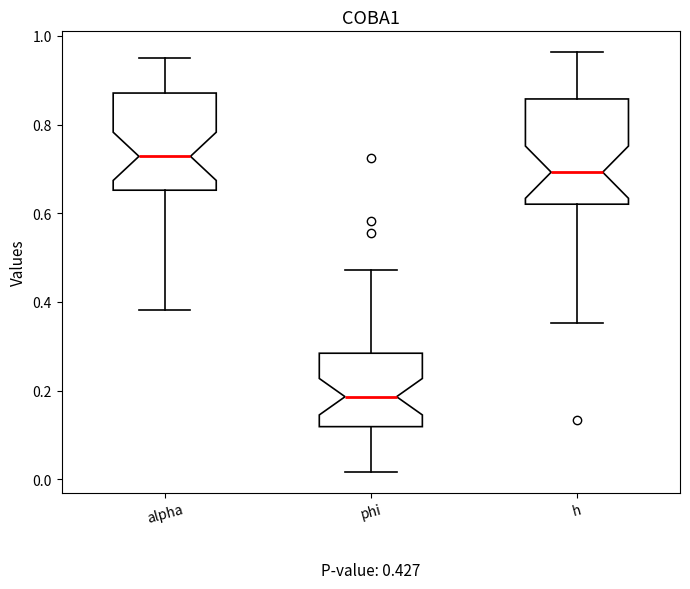

Which box's median line is the highest?

alpha